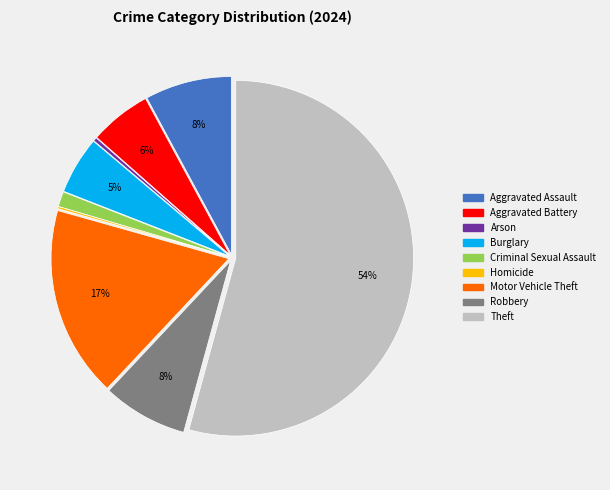

Which slice is the largest?

Theft